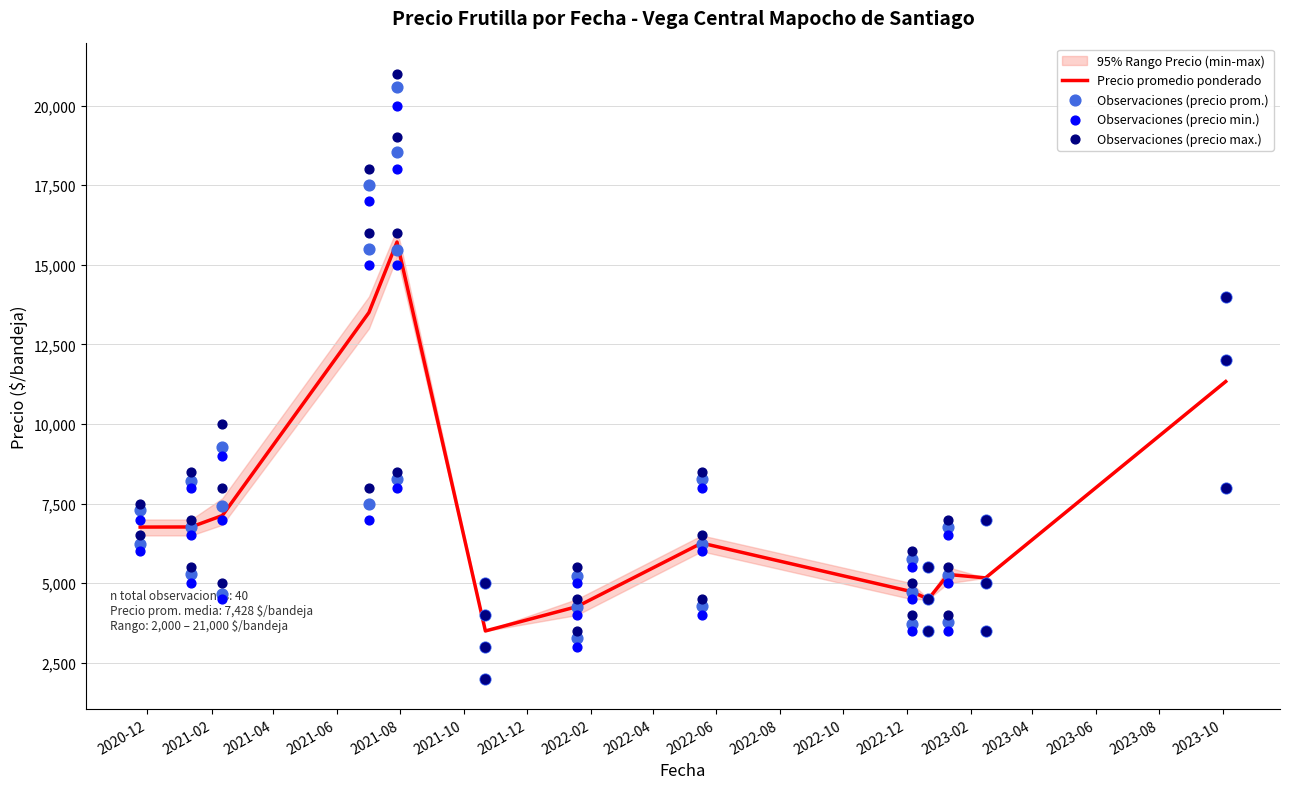

At which category is the sum across all series the highest?

2021-07-29